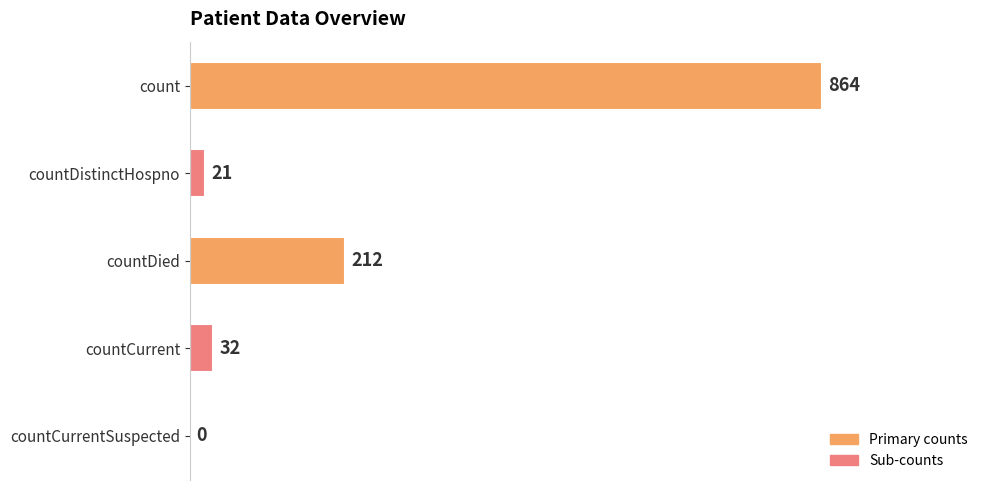

What is the maximum value shown in the chart?

864